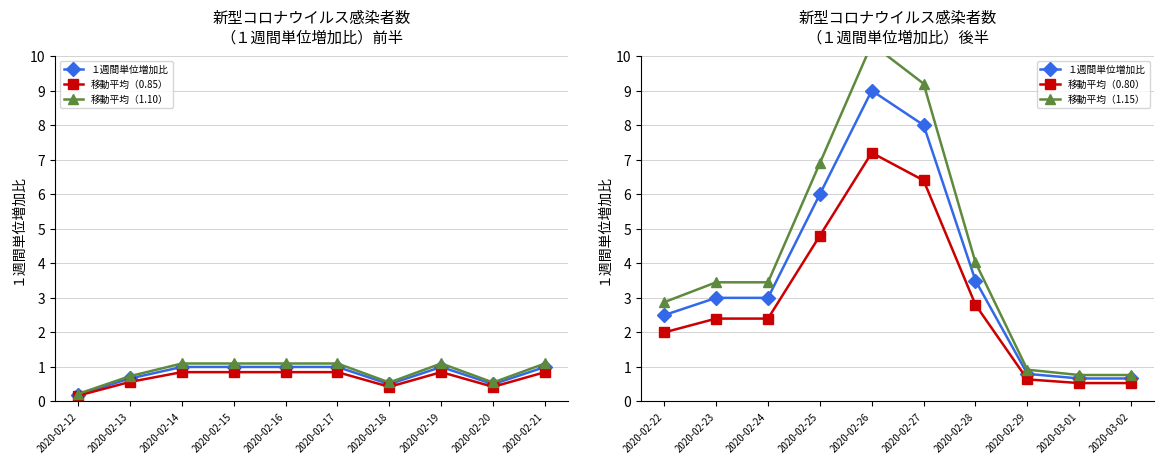

Which has a higher value, 2020-02-26 or 2020-03-01?

2020-02-26